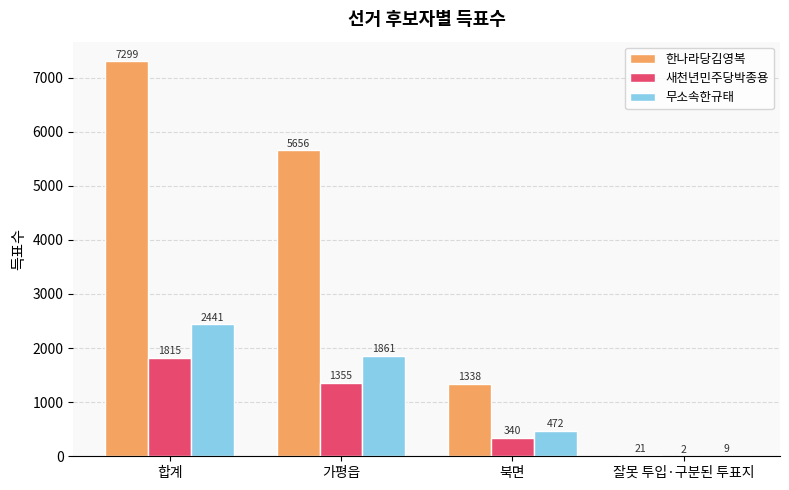

What are all the series names shown in the legend?

한나라당김영복, 새천년민주당박종용, 무소속한규태